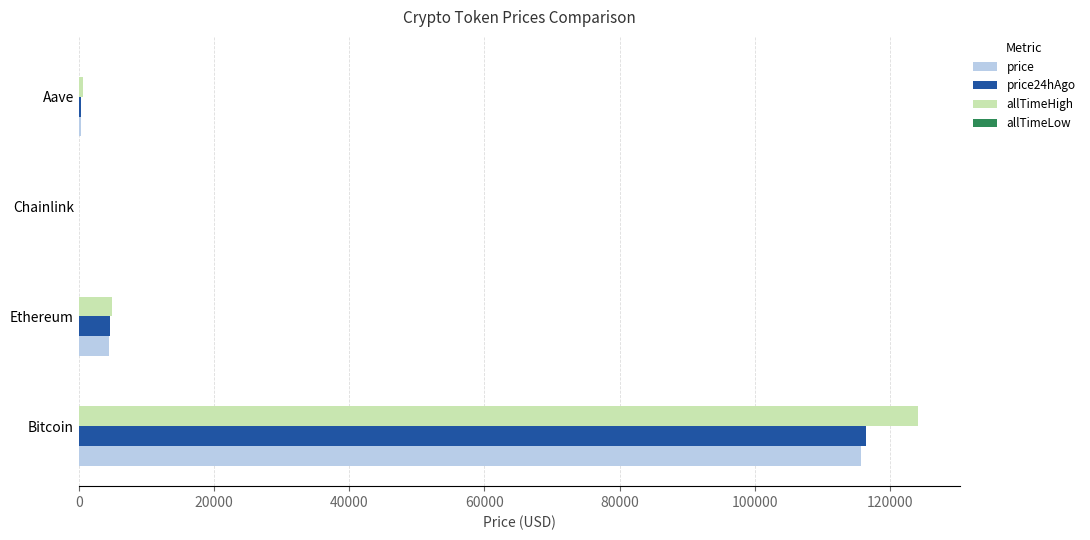

At which category is the sum across all series the highest?

Bitcoin